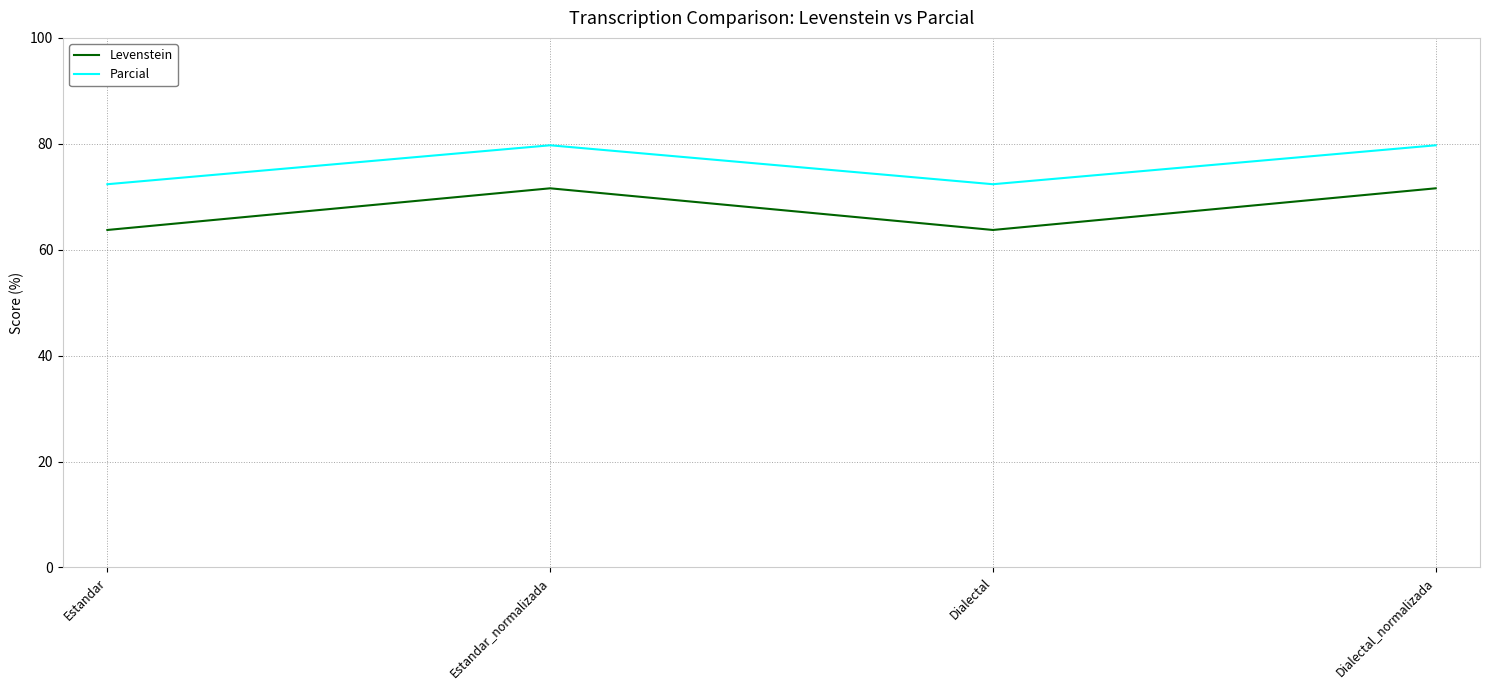

Rank the series at Estandar_normalizada from highest to lowest value.

Parcial, Levenstein